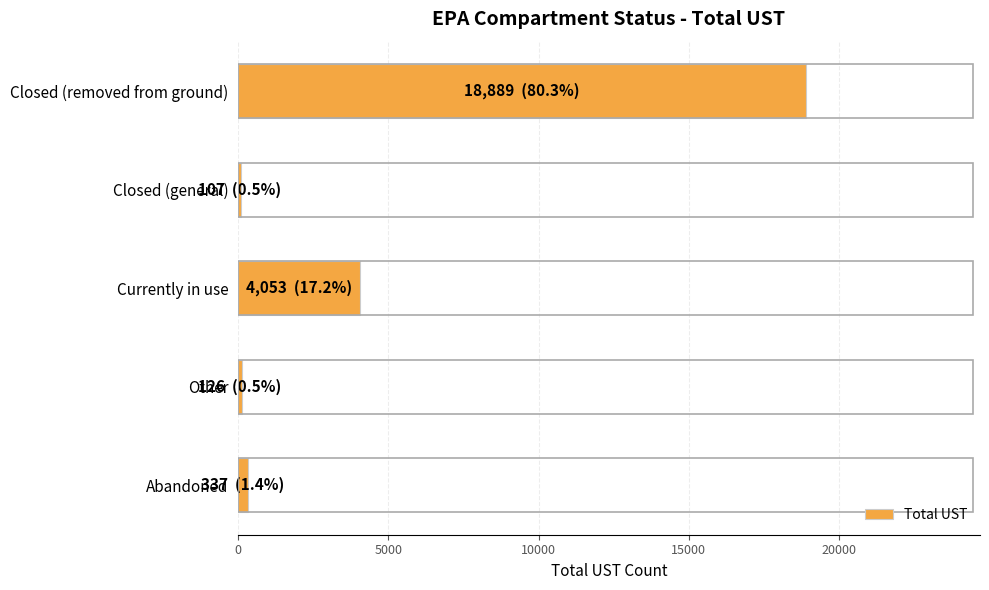

How many bars are there in total?

5